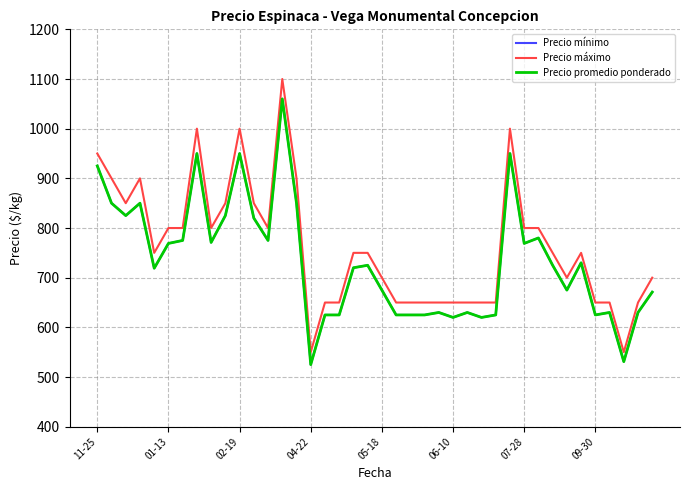

Does the chart have visible grid lines?

Yes